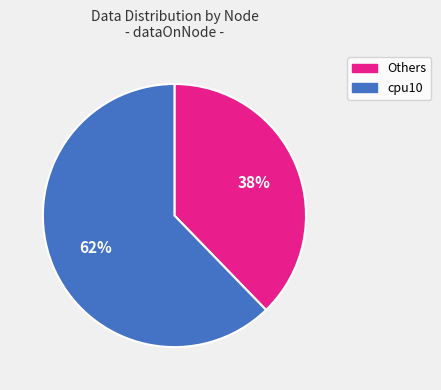

Does any single category account for the majority?

Yes